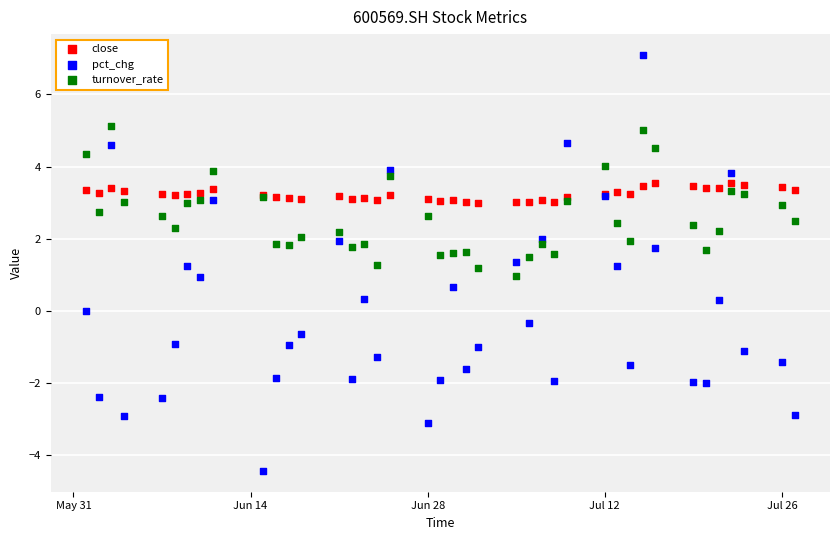

Which series contains the lowest Y value?

pct_chg